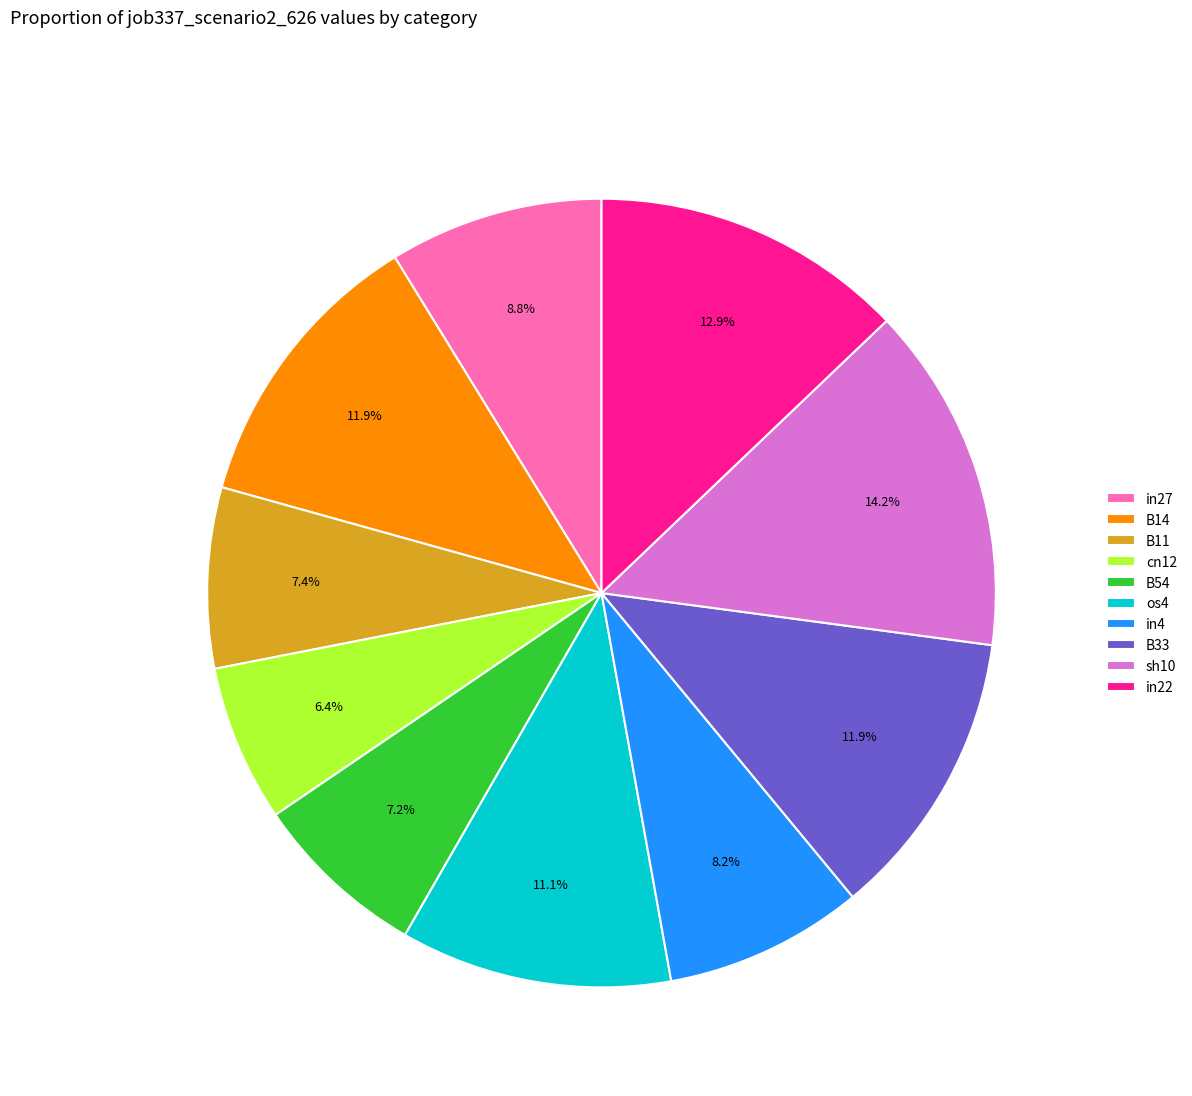

Between os4 and in27, which is larger?

os4